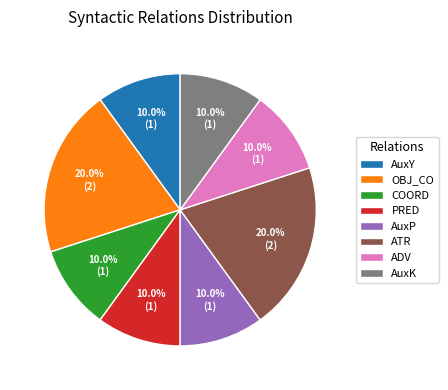

To the nearest percent, what is the average slice percentage?

12%